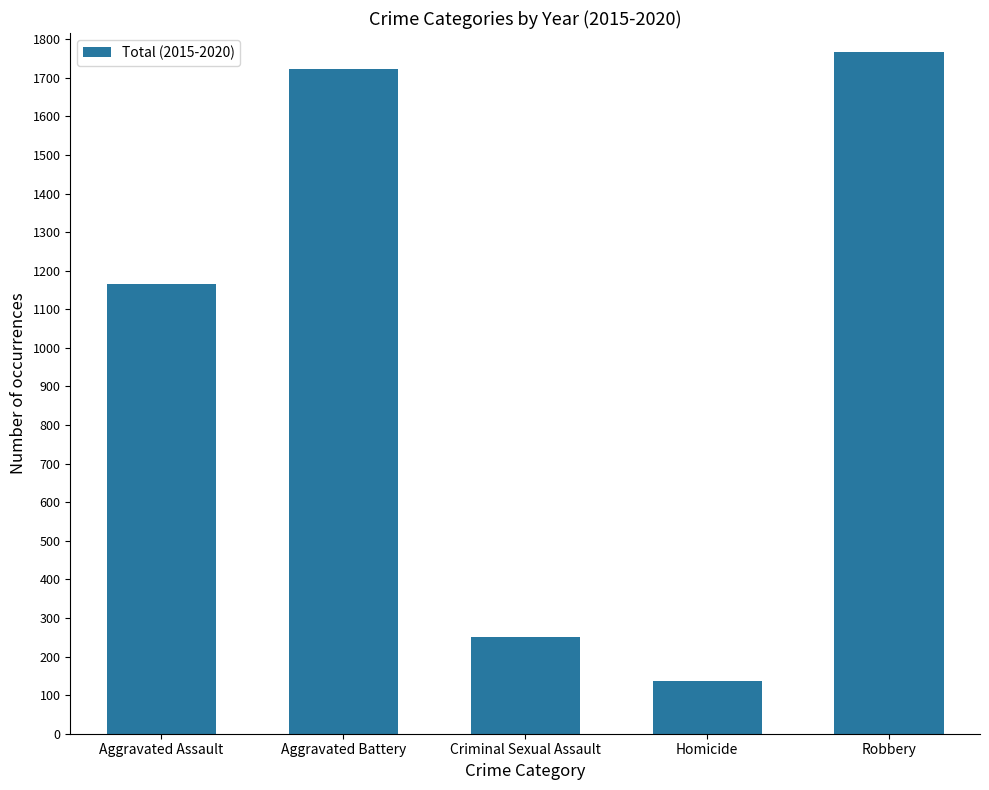

Reading left to right, transcribe all the data shown in this chart.

1166	1723	251	136	1766